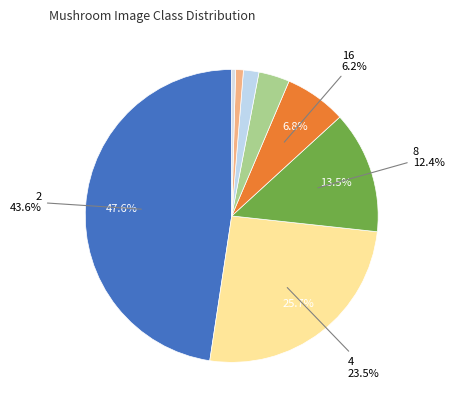

To the nearest percent, what percentage of the pie is 128?

1%